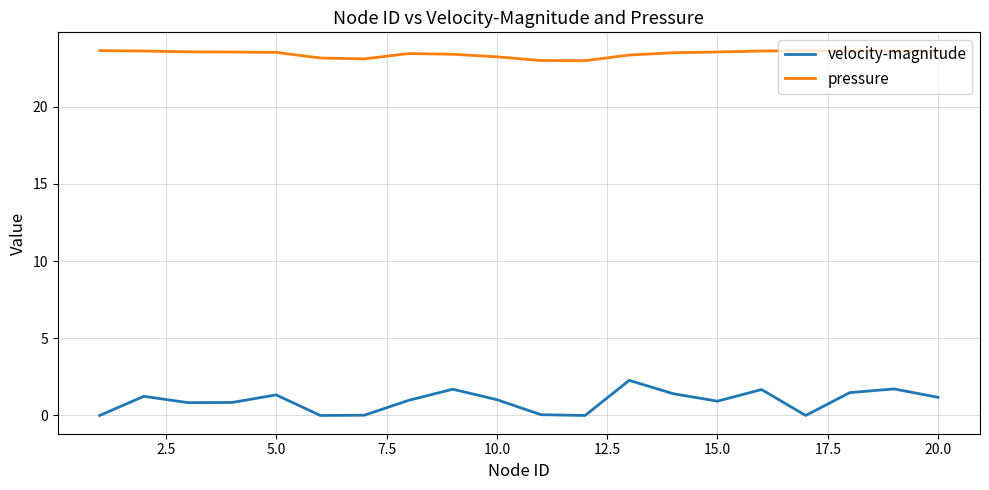

True or false: velocity-magnitude and pressure cross at least once.

False